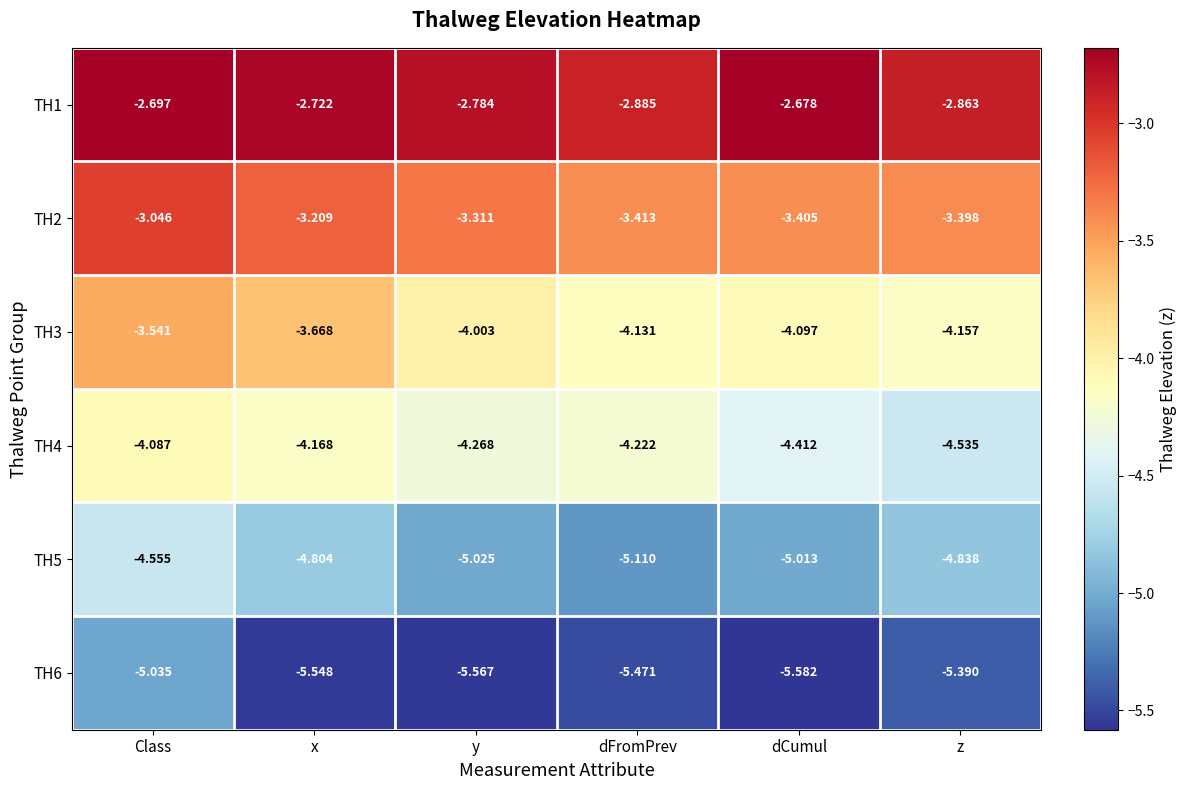

At which label is TH5 closest to -4?

Class